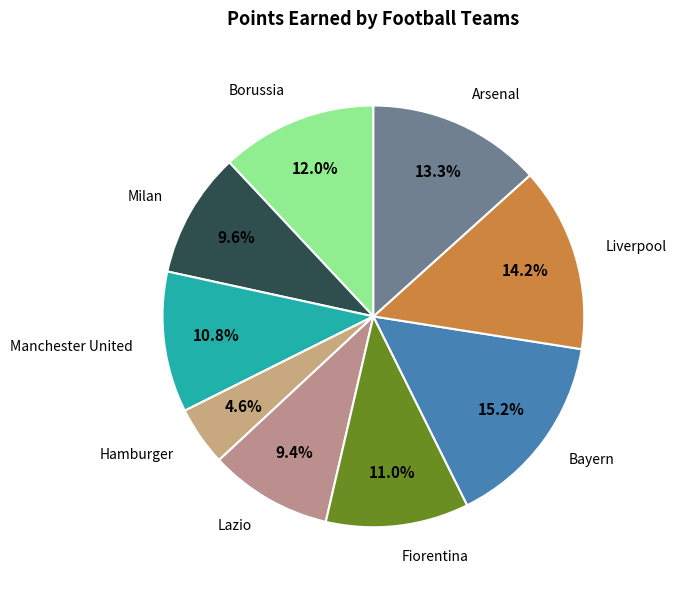

Is there a majority slice in this chart?

No